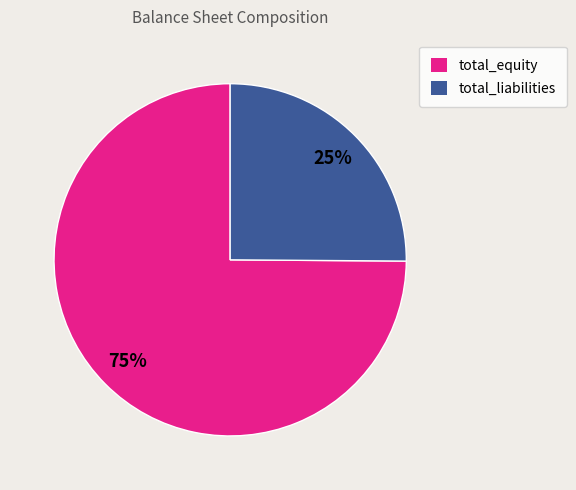

Approximately how many times larger is the value at total_equity compared to total_liabilities?

3.0